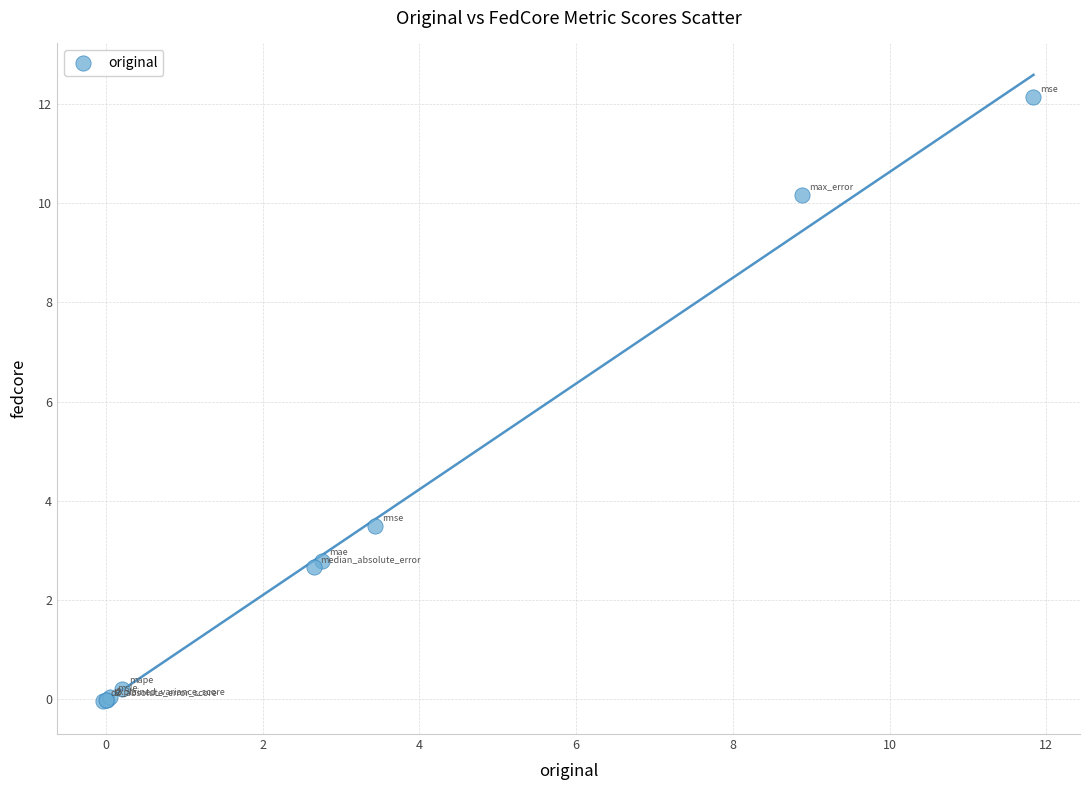

What Y value in the scatter plot is closest to 6?

3.5